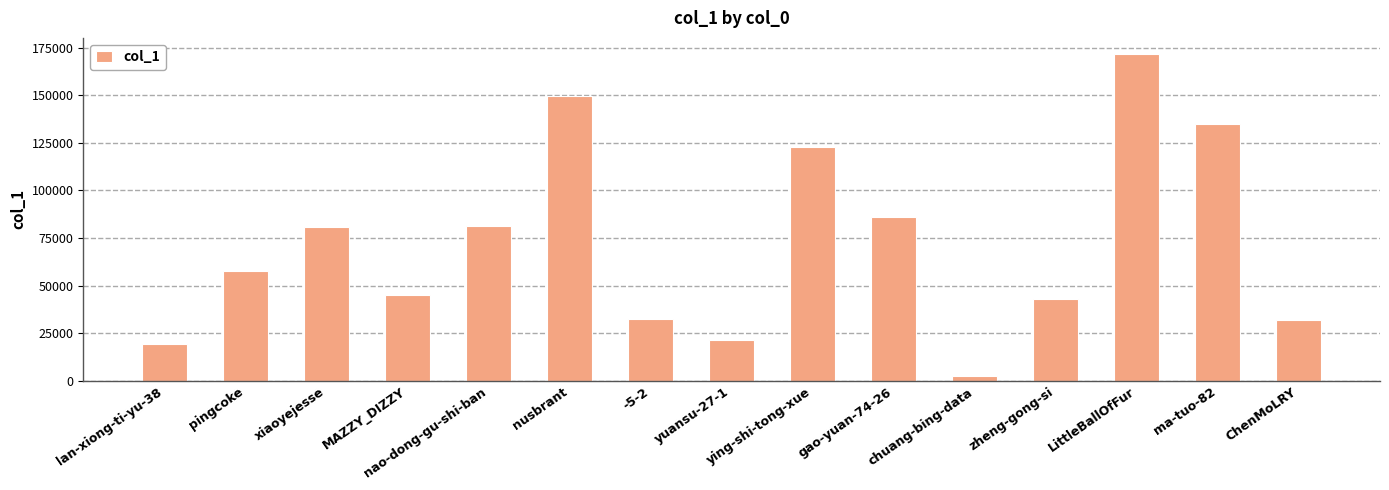

What is the change in value from lan-xiong-ti-yu-38 to zheng-gong-si?

+23601